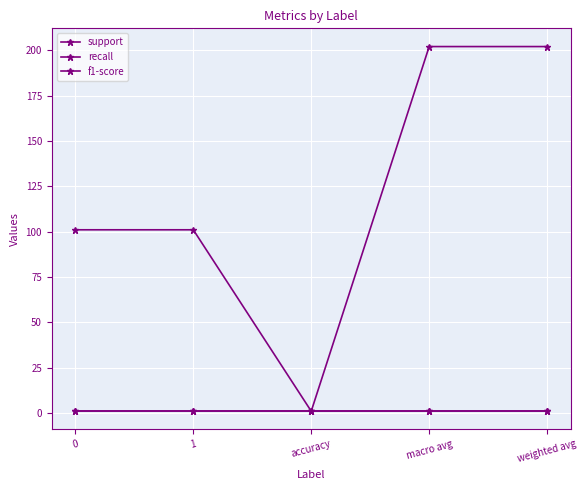

Is it true that recall equals 1 at accuracy?

True